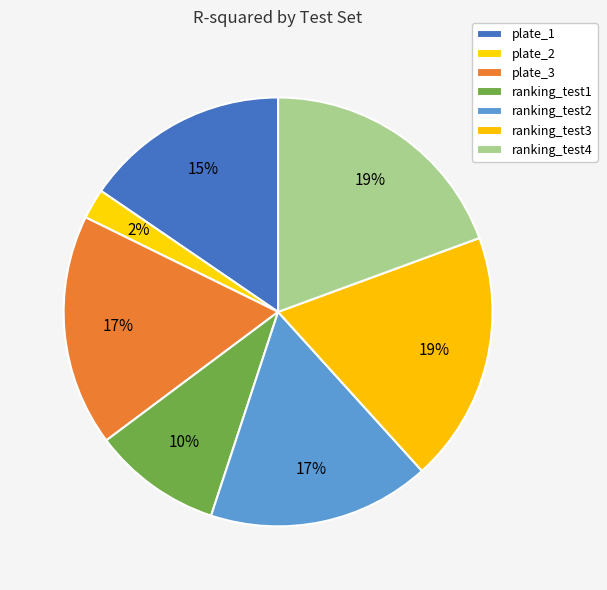

Does ranking_test4 account for over 50% of the chart?

No